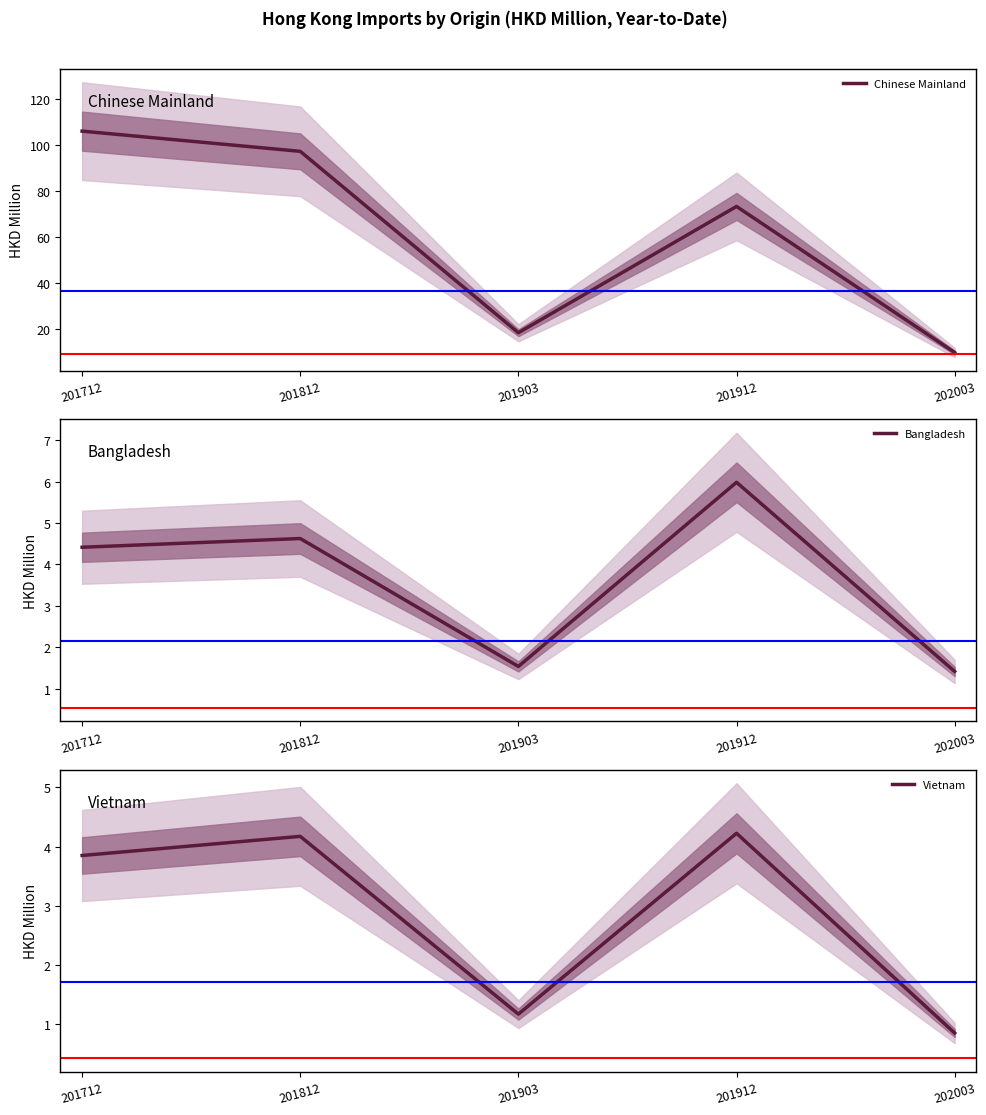

What is the approximate value of Vietnam at 201712?

3.9